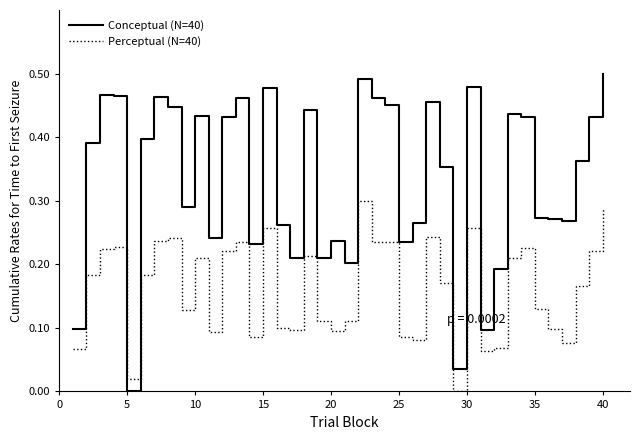

Which series has the widest spread of values?

Conceptual (N=40)